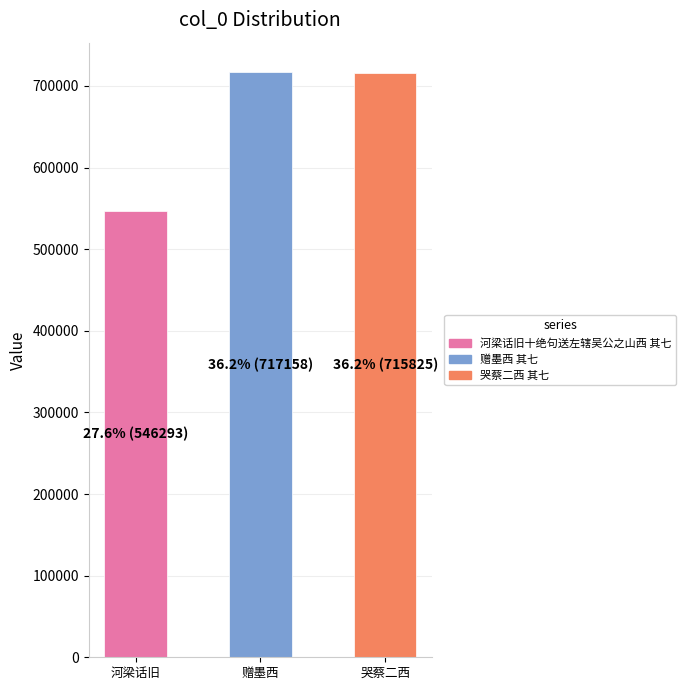

At which label does the data first exceed 715825?

赠墨西 其七